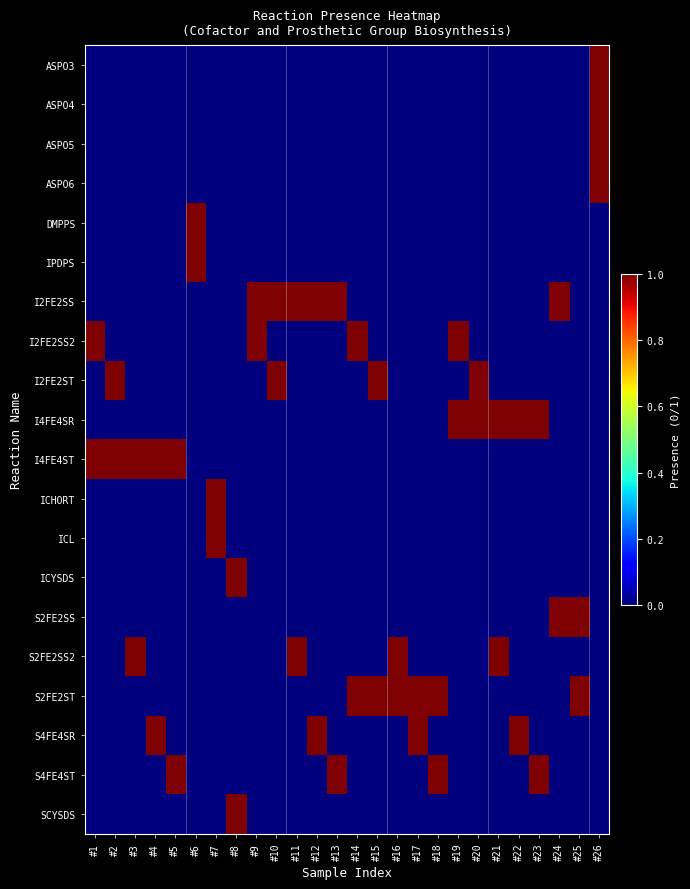

Reading left to right, extract all data points from this chart.

ASPO3: #1=0	#2=0	#3=0	#4=0	#5=0	#6=0	#7=0	#8=0	#9=0	#10=0	#11=0	#12=0	#13=0	#14=0	#15=0	#16=0	#17=0	#18=0	#19=0	#20=0	#21=0	#22=0	#23=0	#24=0	#25=0	#26=1
ASPO4: #1=0	#2=0	#3=0	#4=0	#5=0	#6=0	#7=0	#8=0	#9=0	#10=0	#11=0	#12=0	#13=0	#14=0	#15=0	#16=0	#17=0	#18=0	#19=0	#20=0	#21=0	#22=0	#23=0	#24=0	#25=0	#26=1
ASPO5: #1=0	#2=0	#3=0	#4=0	#5=0	#6=0	#7=0	#8=0	#9=0	#10=0	#11=0	#12=0	#13=0	#14=0	#15=0	#16=0	#17=0	#18=0	#19=0	#20=0	#21=0	#22=0	#23=0	#24=0	#25=0	#26=1
ASPO6: #1=0	#2=0	#3=0	#4=0	#5=0	#6=0	#7=0	#8=0	#9=0	#10=0	#11=0	#12=0	#13=0	#14=0	#15=0	#16=0	#17=0	#18=0	#19=0	#20=0	#21=0	#22=0	#23=0	#24=0	#25=0	#26=1
DMPPS: #1=0	#2=0	#3=0	#4=0	#5=0	#6=1	#7=0	#8=0	#9=0	#10=0	#11=0	#12=0	#13=0	#14=0	#15=0	#16=0	#17=0	#18=0	#19=0	#20=0	#21=0	#22=0	#23=0	#24=0	#25=0	#26=0
IPDPS: #1=0	#2=0	#3=0	#4=0	#5=0	#6=1	#7=0	#8=0	#9=0	#10=0	#11=0	#12=0	#13=0	#14=0	#15=0	#16=0	#17=0	#18=0	#19=0	#20=0	#21=0	#22=0	#23=0	#24=0	#25=0	#26=0
I2FE2SS: #1=0	#2=0	#3=0	#4=0	#5=0	#6=0	#7=0	#8=0	#9=1	#10=1	#11=1	#12=1	#13=1	#14=0	#15=0	#16=0	#17=0	#18=0	#19=0	#20=0	#21=0	#22=0	#23=0	#24=1	#25=0	#26=0
I2FE2SS2: #1=1	#2=0	#3=0	#4=0	#5=0	#6=0	#7=0	#8=0	#9=1	#10=0	#11=0	#12=0	#13=0	#14=1	#15=0	#16=0	#17=0	#18=0	#19=1	#20=0	#21=0	#22=0	#23=0	#24=0	#25=0	#26=0
I2FE2ST: #1=0	#2=1	#3=0	#4=0	#5=0	#6=0	#7=0	#8=0	#9=0	#10=1	#11=0	#12=0	#13=0	#14=0	#15=1	#16=0	#17=0	#18=0	#19=0	#20=1	#21=0	#22=0	#23=0	#24=0	#25=0	#26=0
I4FE4SR: #1=0	#2=0	#3=0	#4=0	#5=0	#6=0	#7=0	#8=0	#9=0	#10=0	#11=0	#12=0	#13=0	#14=0	#15=0	#16=0	#17=0	#18=0	#19=1	#20=1	#21=1	#22=1	#23=1	#24=0	#25=0	#26=0
I4FE4ST: #1=1	#2=1	#3=1	#4=1	#5=1	#6=0	#7=0	#8=0	#9=0	#10=0	#11=0	#12=0	#13=0	#14=0	#15=0	#16=0	#17=0	#18=0	#19=0	#20=0	#21=0	#22=0	#23=0	#24=0	#25=0	#26=0
ICHORT: #1=0	#2=0	#3=0	#4=0	#5=0	#6=0	#7=1	#8=0	#9=0	#10=0	#11=0	#12=0	#13=0	#14=0	#15=0	#16=0	#17=0	#18=0	#19=0	#20=0	#21=0	#22=0	#23=0	#24=0	#25=0	#26=0
ICL: #1=0	#2=0	#3=0	#4=0	#5=0	#6=0	#7=1	#8=0	#9=0	#10=0	#11=0	#12=0	#13=0	#14=0	#15=0	#16=0	#17=0	#18=0	#19=0	#20=0	#21=0	#22=0	#23=0	#24=0	#25=0	#26=0
ICYSDS: #1=0	#2=0	#3=0	#4=0	#5=0	#6=0	#7=0	#8=1	#9=0	#10=0	#11=0	#12=0	#13=0	#14=0	#15=0	#16=0	#17=0	#18=0	#19=0	#20=0	#21=0	#22=0	#23=0	#24=0	#25=0	#26=0
S2FE2SS: #1=0	#2=0	#3=0	#4=0	#5=0	#6=0	#7=0	#8=0	#9=0	#10=0	#11=0	#12=0	#13=0	#14=0	#15=0	#16=0	#17=0	#18=0	#19=0	#20=0	#21=0	#22=0	#23=0	#24=1	#25=1	#26=0
S2FE2SS2: #1=0	#2=0	#3=1	#4=0	#5=0	#6=0	#7=0	#8=0	#9=0	#10=0	#11=1	#12=0	#13=0	#14=0	#15=0	#16=1	#17=0	#18=0	#19=0	#20=0	#21=1	#22=0	#23=0	#24=0	#25=0	#26=0
S2FE2ST: #1=0	#2=0	#3=0	#4=0	#5=0	#6=0	#7=0	#8=0	#9=0	#10=0	#11=0	#12=0	#13=0	#14=1	#15=1	#16=1	#17=1	#18=1	#19=0	#20=0	#21=0	#22=0	#23=0	#24=0	#25=1	#26=0
S4FE4SR: #1=0	#2=0	#3=0	#4=1	#5=0	#6=0	#7=0	#8=0	#9=0	#10=0	#11=0	#12=1	#13=0	#14=0	#15=0	#16=0	#17=1	#18=0	#19=0	#20=0	#21=0	#22=1	#23=0	#24=0	#25=0	#26=0
S4FE4ST: #1=0	#2=0	#3=0	#4=0	#5=1	#6=0	#7=0	#8=0	#9=0	#10=0	#11=0	#12=0	#13=1	#14=0	#15=0	#16=0	#17=0	#18=1	#19=0	#20=0	#21=0	#22=0	#23=1	#24=0	#25=0	#26=0
SCYSDS: #1=0	#2=0	#3=0	#4=0	#5=0	#6=0	#7=0	#8=1	#9=0	#10=0	#11=0	#12=0	#13=0	#14=0	#15=0	#16=0	#17=0	#18=0	#19=0	#20=0	#21=0	#22=0	#23=0	#24=0	#25=0	#26=0